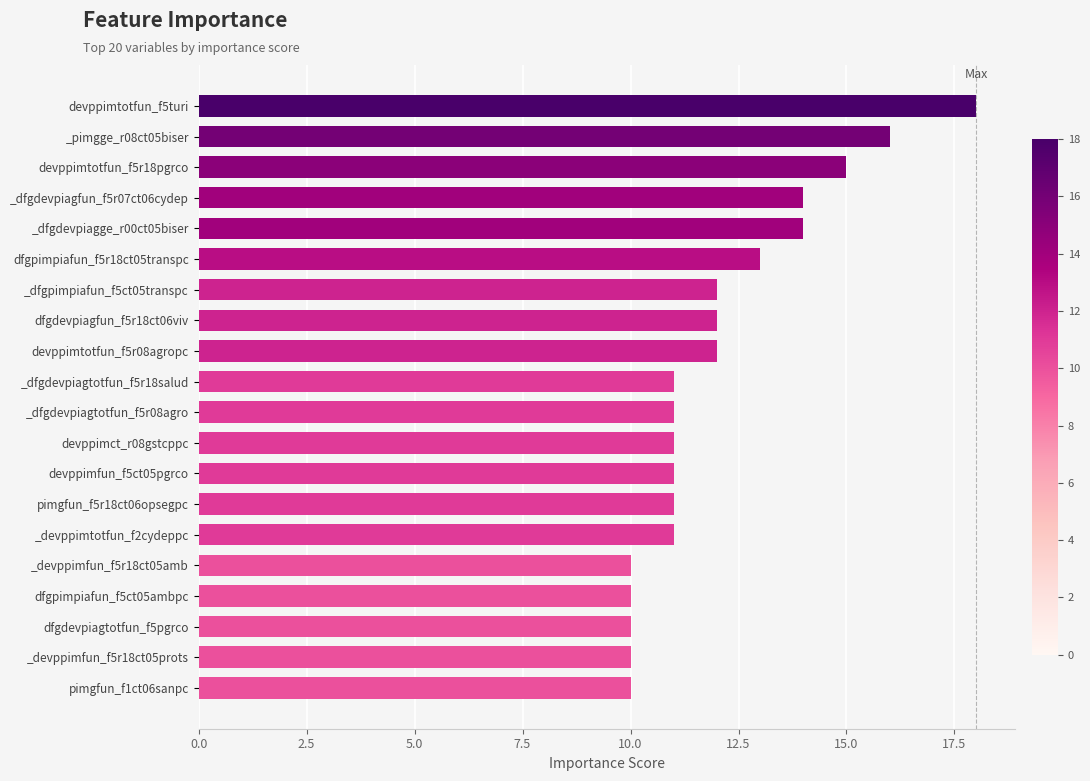

Count the number of categories in the chart.

20